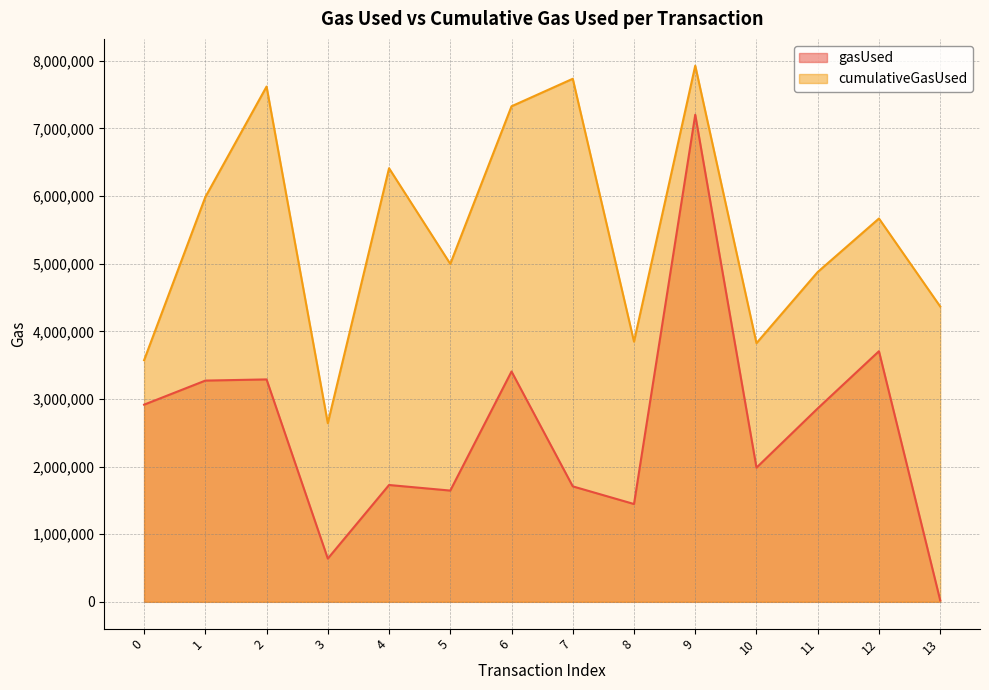

List the series in order of their overall mean, lowest first.

gasUsed, cumulativeGasUsed